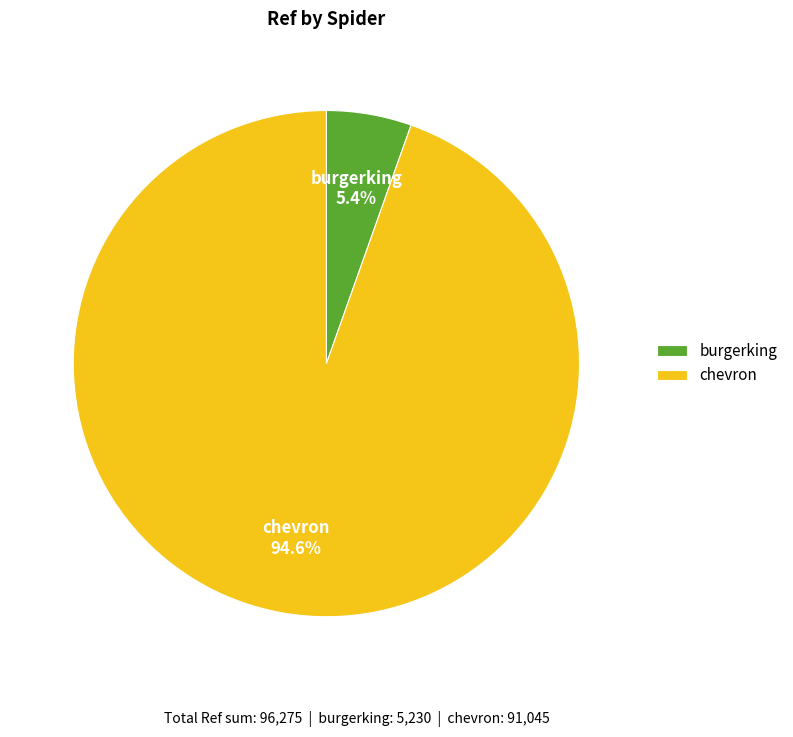

Approximately how many times larger is the value at burgerking compared to chevron?

0.1